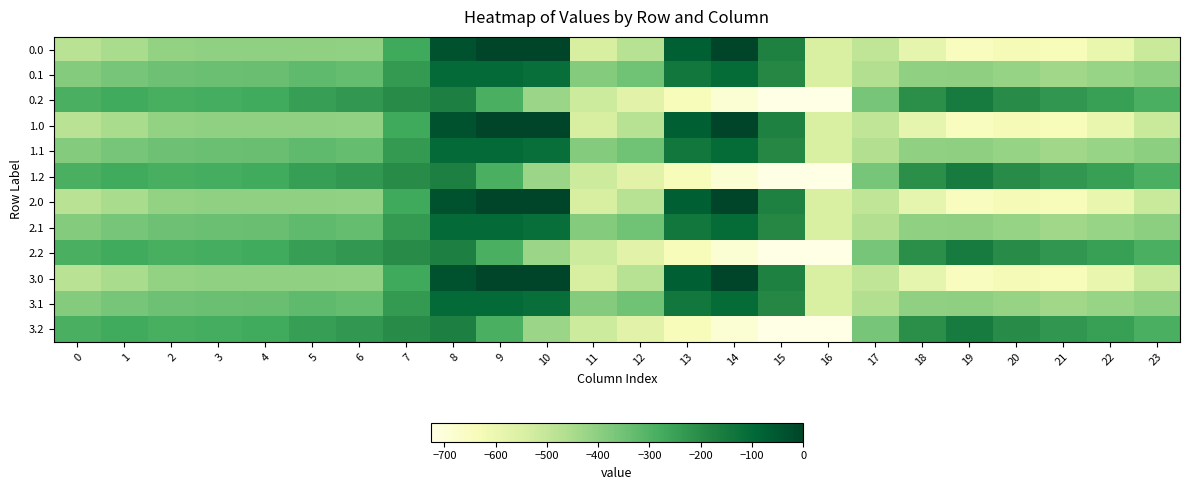

Rank the series at 13 from highest to lowest value.

0.0, 1.0, 2.0, 3.0, 0.1, 1.1, 2.1, 3.1, 0.2, 1.2, 2.2, 3.2